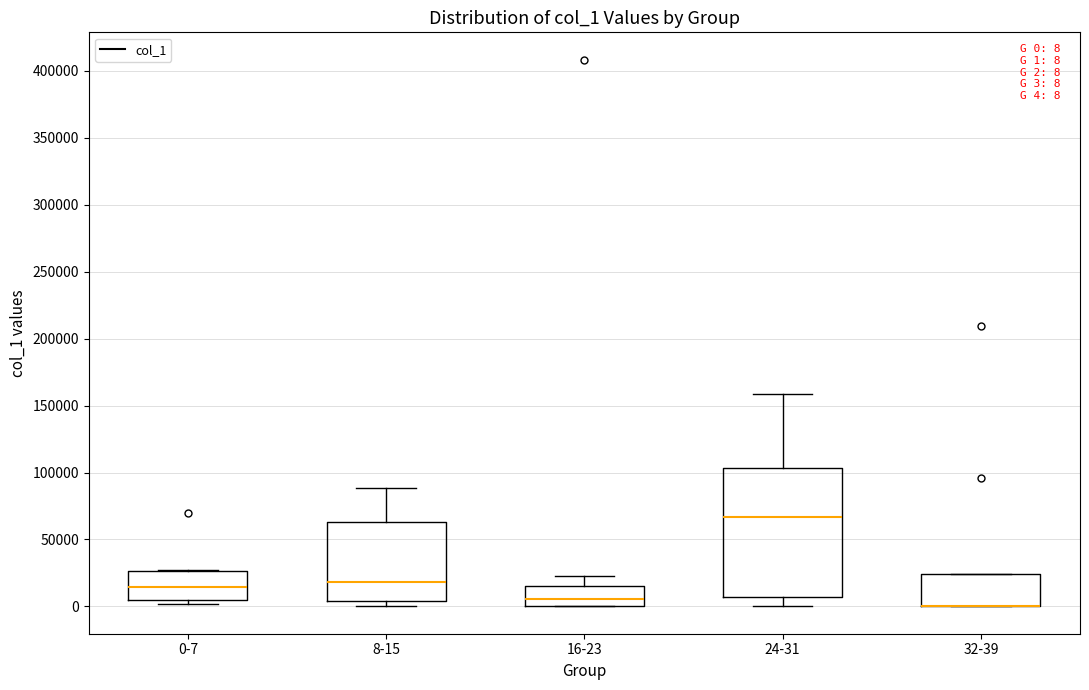

Comparing the boxes themselves (not the whiskers), which one is the tallest?

24-31